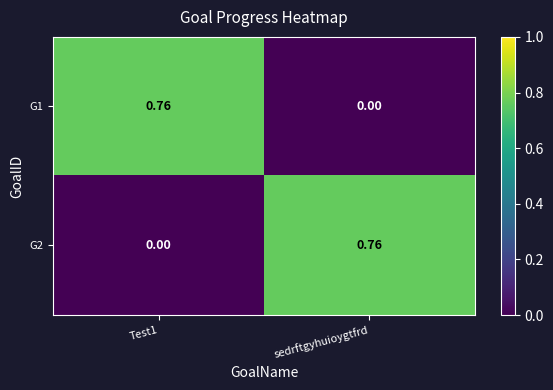

Is the value of G1 at Test1 greater than the value of G2 at Test1?

Yes